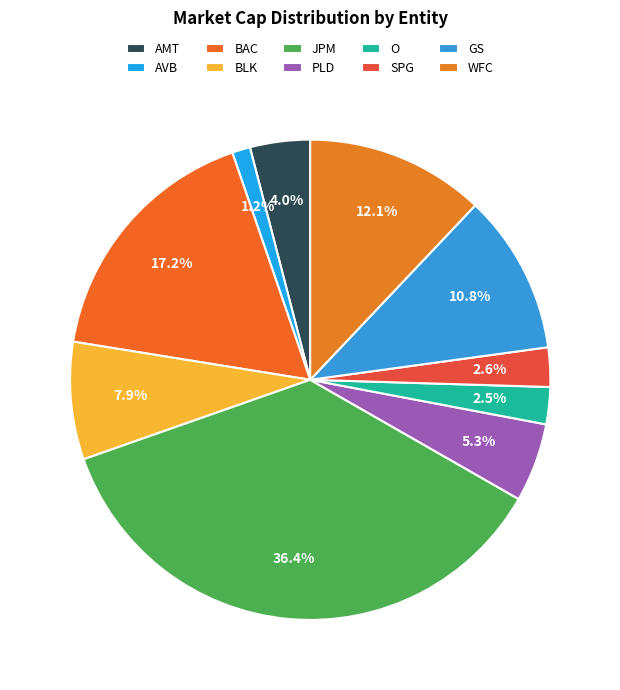

Does any single category account for the majority?

No